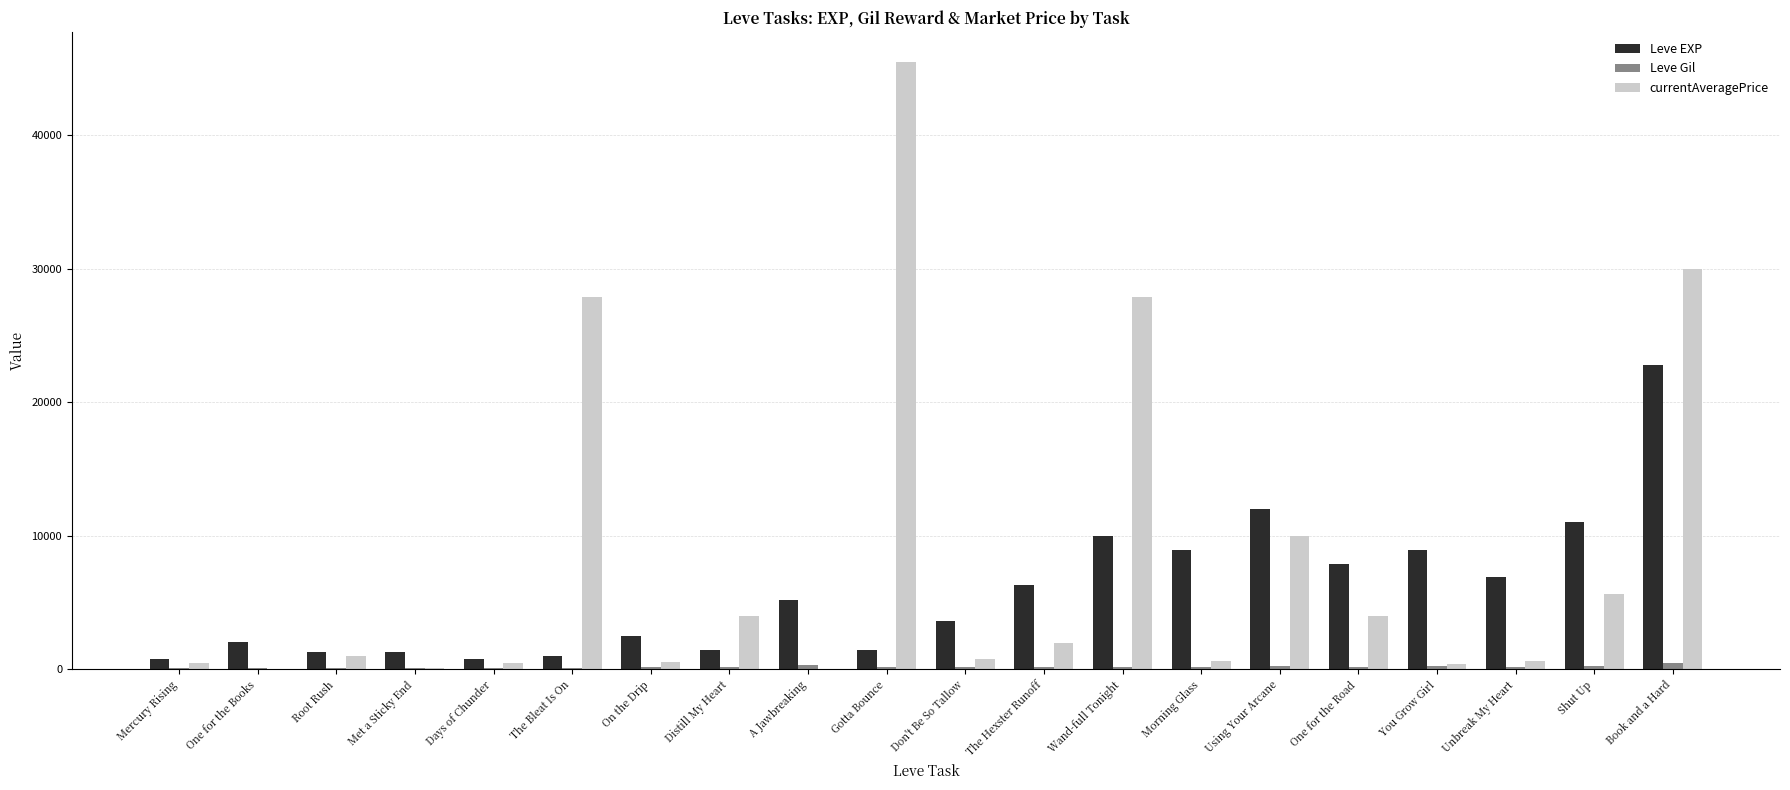

How many series are shown in this chart?

3